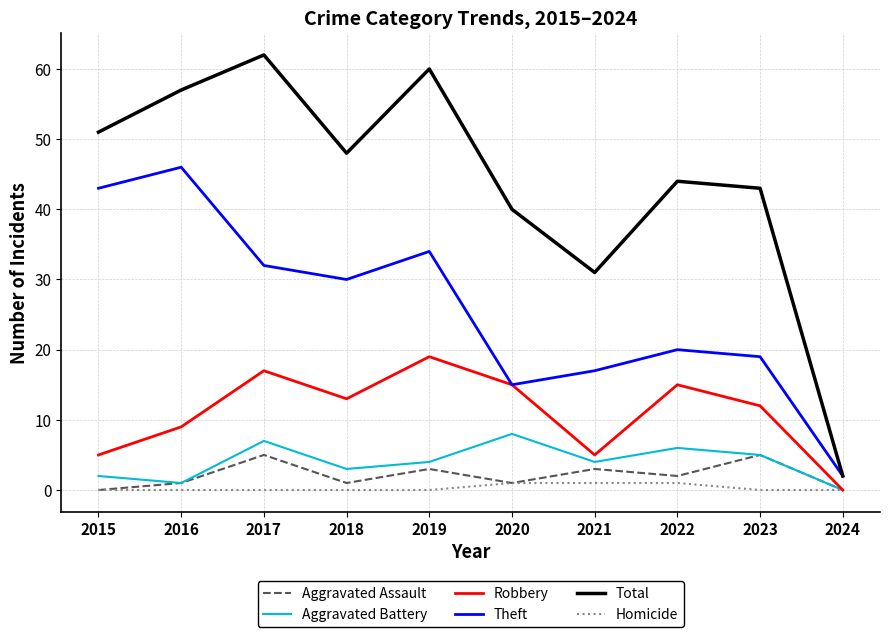

The value of Robbery at 2018 is 13. True or false?

True